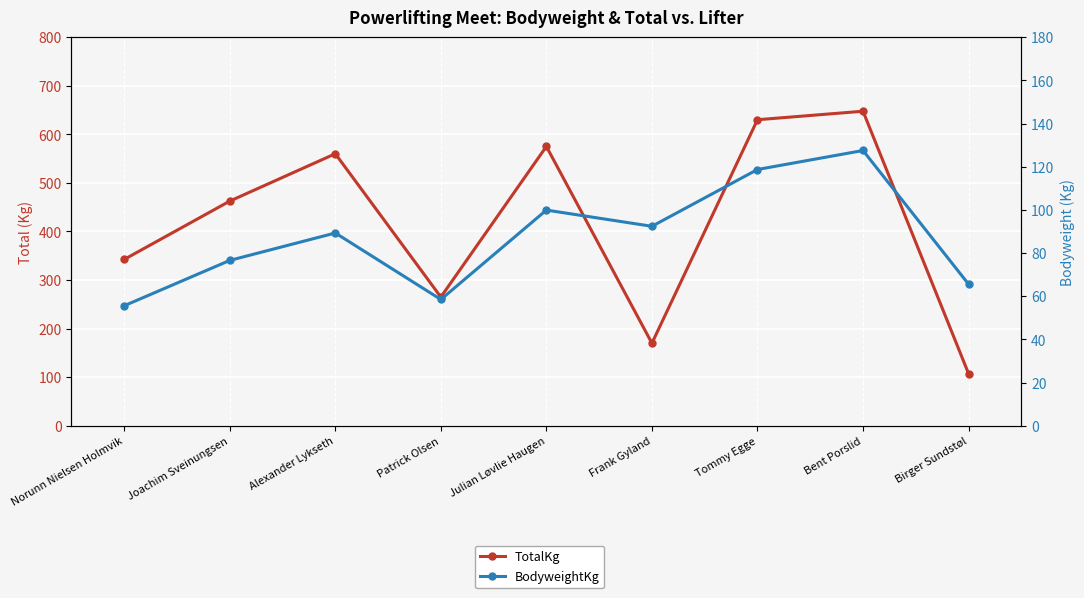

Read the BodyweightKg value at Julian Løvlie Haugen.

99.9